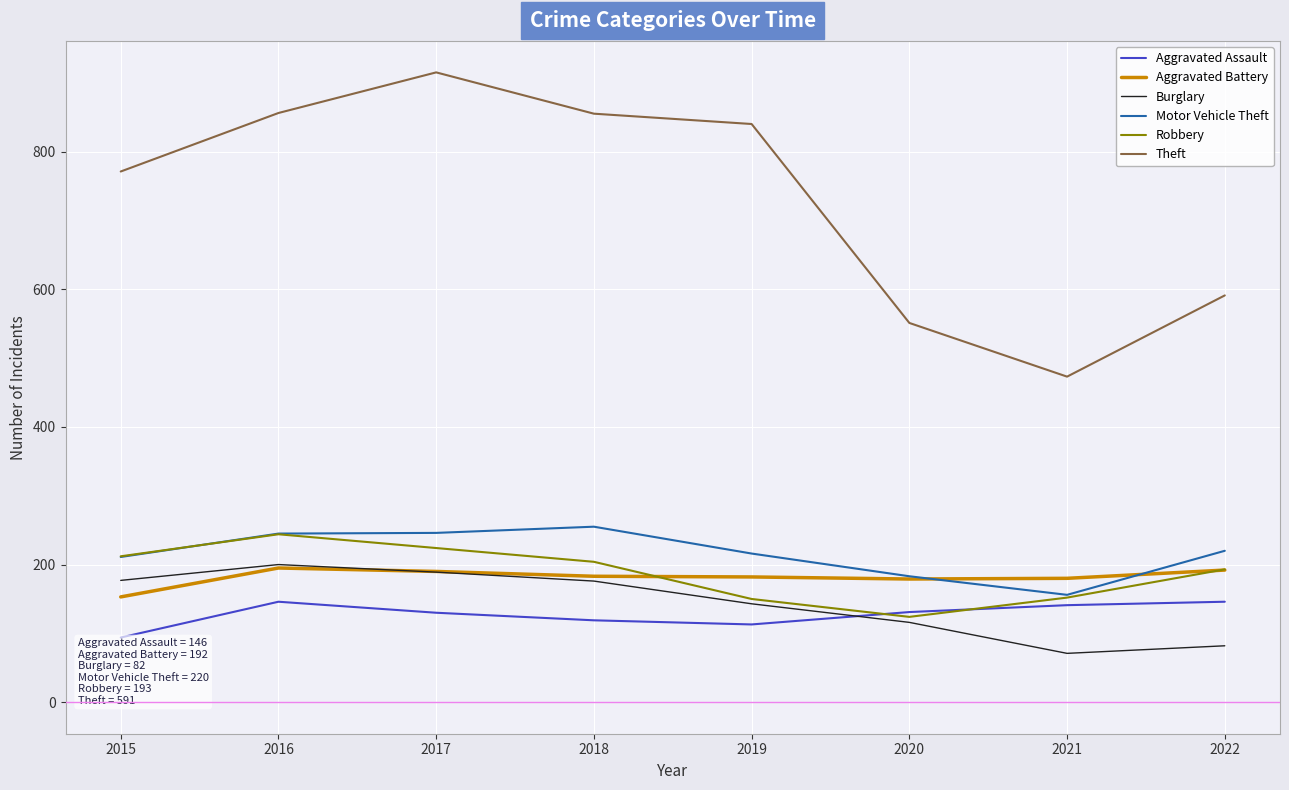

True or false: Motor Vehicle Theft and Theft cross at least once.

False